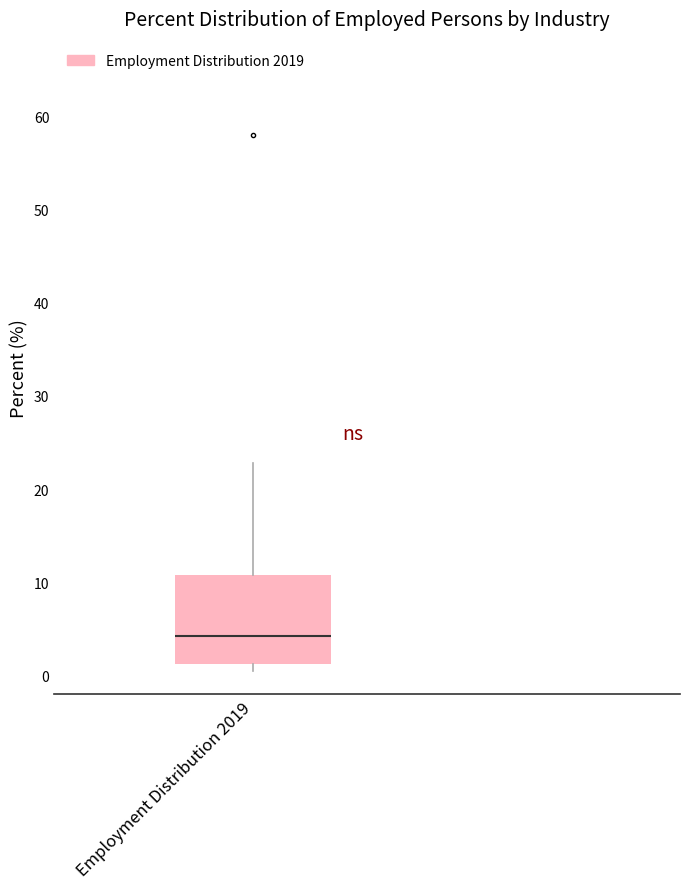

Read this box plot against the y-axis: the position of the median line, the range covered by the box, and the ends of both whiskers. The values are not printed on the chart, so give them approximately, as read against the axis.

median 4, box 1 to 11, whiskers 1 (just below the box's lower edge) to 23